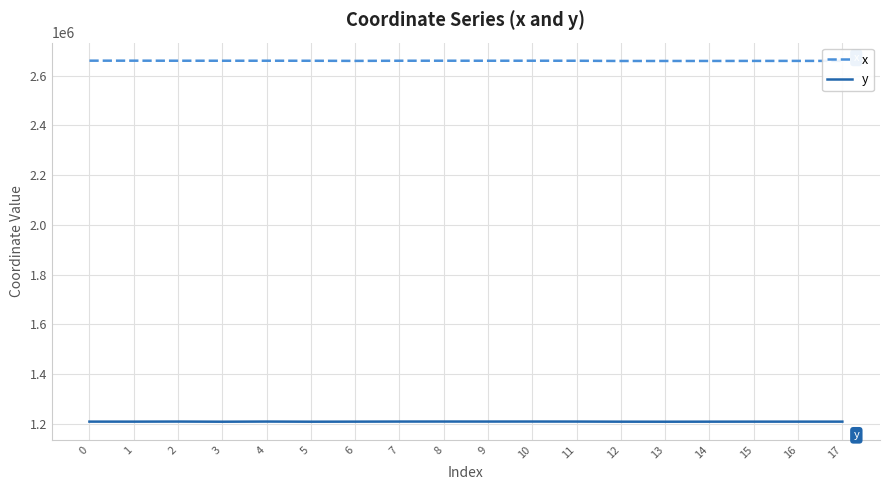

Rank the series at 12 from highest to lowest value.

x, y